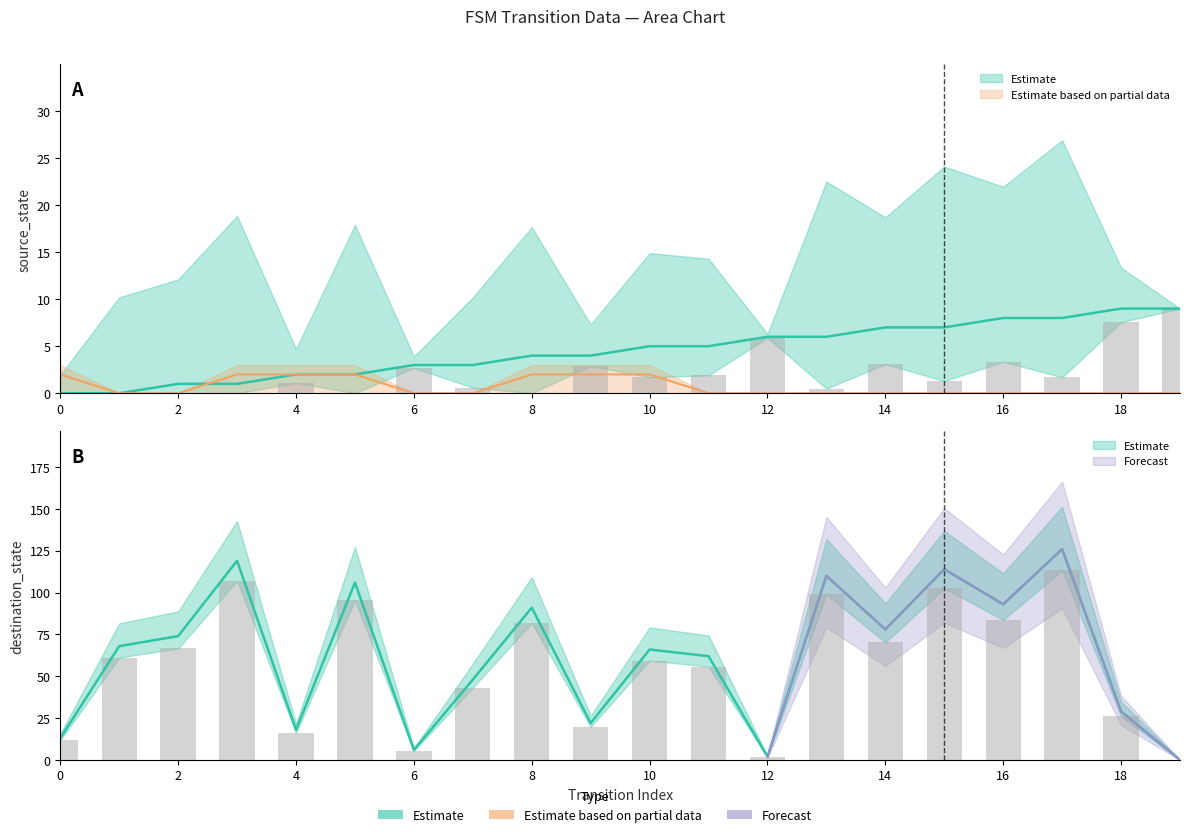

True or false: destination_state has a value of 217 at 17.

False